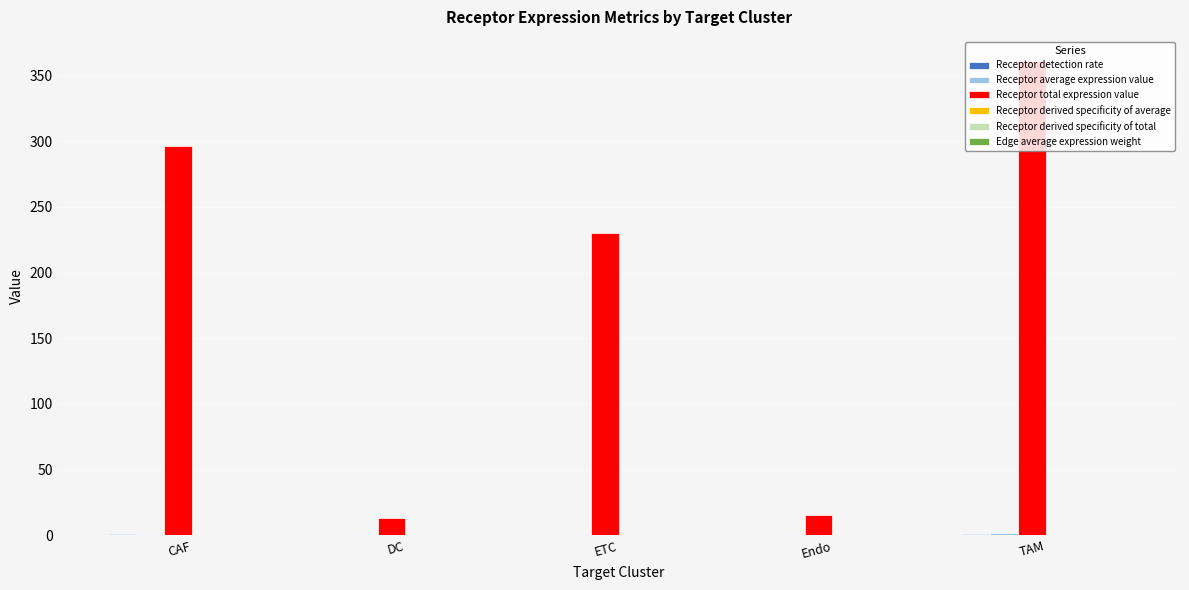

At which category is the sum across all series the highest?

TAM